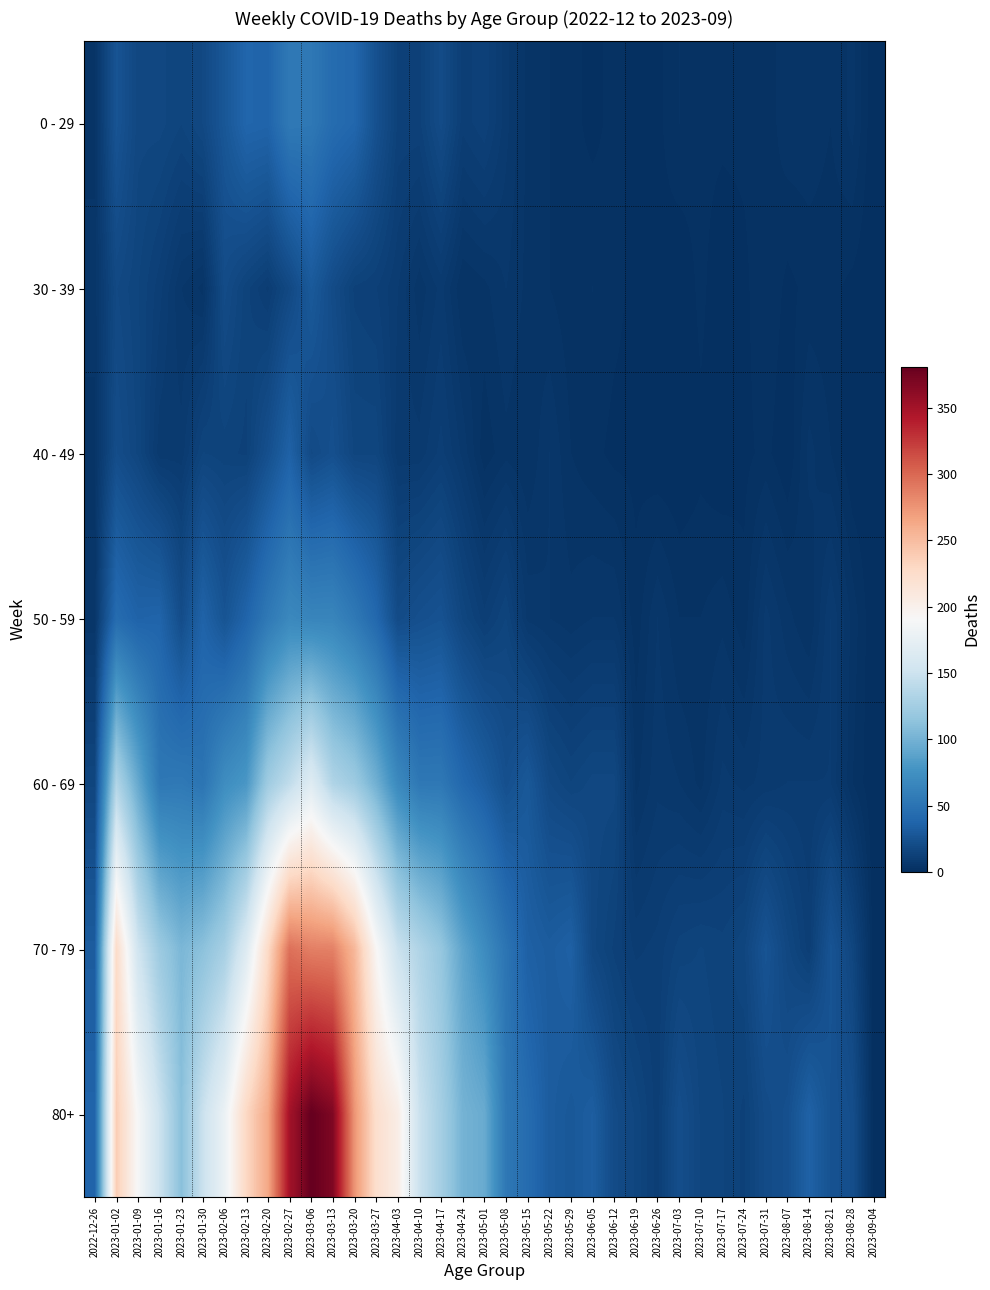

Reading left to right, extract all data points from this chart.

0 - 29: 2022-12-26=4	2023-01-02=26	2023-01-09=17	2023-01-16=17	2023-01-23=15	2023-01-30=18	2023-02-06=28	2023-02-13=39	2023-02-20=38	2023-02-27=55	2023-03-06=54	2023-03-13=44	2023-03-20=40	2023-03-27=24	2023-04-03=13	2023-04-10=13	2023-04-17=20	2023-04-24=11	2023-05-01=13	2023-05-08=8	2023-05-15=4	2023-05-22=3	2023-05-29=2	2023-06-05=1	2023-06-12=2	2023-06-19=1	2023-06-26=1	2023-07-03=3	2023-07-10=2	2023-07-17=2	2023-07-24=2	2023-07-31=2	2023-08-07=4	2023-08-14=4	2023-08-21=3	2023-08-28=5	2023-09-04=0
30 - 39: 2022-12-26=5	2023-01-02=18	2023-01-09=15	2023-01-16=11	2023-01-23=6	2023-01-30=4	2023-02-06=20	2023-02-13=14	2023-02-20=10	2023-02-27=18	2023-03-06=30	2023-03-13=20	2023-03-20=13	2023-03-27=12	2023-04-03=9	2023-04-10=5	2023-04-17=8	2023-04-24=3	2023-05-01=4	2023-05-08=6	2023-05-15=4	2023-05-22=3	2023-05-29=2	2023-06-05=3	2023-06-12=2	2023-06-19=1	2023-06-26=1	2023-07-03=0	2023-07-10=2	2023-07-17=0	2023-07-24=1	2023-07-31=3	2023-08-07=1	2023-08-14=2	2023-08-21=2	2023-08-28=1	2023-09-04=0
40 - 49: 2022-12-26=4	2023-01-02=21	2023-01-09=16	2023-01-16=8	2023-01-23=8	2023-01-30=15	2023-02-06=14	2023-02-13=13	2023-02-20=23	2023-02-27=36	2023-03-06=19	2023-03-13=23	2023-03-20=16	2023-03-27=16	2023-04-03=8	2023-04-10=8	2023-04-17=11	2023-04-24=7	2023-05-01=2	2023-05-08=4	2023-05-15=3	2023-05-22=6	2023-05-29=3	2023-06-05=2	2023-06-12=1	2023-06-19=1	2023-06-26=0	2023-07-03=0	2023-07-10=1	2023-07-17=0	2023-07-24=1	2023-07-31=2	2023-08-07=0	2023-08-14=5	2023-08-21=3	2023-08-28=0	2023-09-04=0
50 - 59: 2022-12-26=5	2023-01-02=44	2023-01-09=37	2023-01-16=38	2023-01-23=21	2023-01-30=37	2023-02-06=26	2023-02-13=38	2023-02-20=55	2023-02-27=68	2023-03-06=65	2023-03-13=65	2023-03-20=55	2023-03-27=41	2023-04-03=20	2023-04-10=23	2023-04-17=25	2023-04-24=16	2023-05-01=11	2023-05-08=15	2023-05-15=7	2023-05-22=6	2023-05-29=5	2023-06-05=6	2023-06-12=6	2023-06-19=2	2023-06-26=6	2023-07-03=3	2023-07-10=3	2023-07-17=4	2023-07-24=2	2023-07-31=8	2023-08-07=5	2023-08-14=3	2023-08-21=9	2023-08-28=4	2023-09-04=0
60 - 69: 2022-12-26=16	2023-01-02=134	2023-01-09=94	2023-01-16=54	2023-01-23=55	2023-01-30=51	2023-02-06=72	2023-02-13=80	2023-02-20=123	2023-02-27=143	2023-03-06=167	2023-03-13=133	2023-03-20=122	2023-03-27=99	2023-04-03=69	2023-04-10=54	2023-04-17=54	2023-04-24=41	2023-05-01=33	2023-05-08=23	2023-05-15=29	2023-05-22=18	2023-05-29=15	2023-06-05=17	2023-06-12=17	2023-06-19=4	2023-06-26=7	2023-07-03=6	2023-07-10=4	2023-07-17=8	2023-07-24=7	2023-07-31=8	2023-08-07=9	2023-08-14=9	2023-08-21=9	2023-08-28=3	2023-09-04=0
70 - 79: 2022-12-26=32	2023-01-02=226	2023-01-09=153	2023-01-16=121	2023-01-23=104	2023-01-30=112	2023-02-06=127	2023-02-13=165	2023-02-20=227	2023-02-27=295	2023-03-06=287	2023-03-13=286	2023-03-20=253	2023-03-27=193	2023-04-03=149	2023-04-10=133	2023-04-17=117	2023-04-24=90	2023-05-01=71	2023-05-08=51	2023-05-15=35	2023-05-22=32	2023-05-29=35	2023-06-05=17	2023-06-12=13	2023-06-19=10	2023-06-26=11	2023-07-03=14	2023-07-10=15	2023-07-17=14	2023-07-24=16	2023-07-31=26	2023-08-07=17	2023-08-14=11	2023-08-21=26	2023-08-28=16	2023-09-04=0
80+: 2022-12-26=38	2023-01-02=238	2023-01-09=189	2023-01-16=150	2023-01-23=111	2023-01-30=149	2023-02-06=179	2023-02-13=230	2023-02-20=263	2023-02-27=350	2023-03-06=381	2023-03-13=368	2023-03-20=275	2023-03-27=223	2023-04-03=204	2023-04-10=149	2023-04-17=126	2023-04-24=101	2023-05-01=95	2023-05-08=54	2023-05-15=44	2023-05-22=32	2023-05-29=29	2023-06-05=33	2023-06-12=20	2023-06-19=16	2023-06-26=11	2023-07-03=22	2023-07-10=16	2023-07-17=15	2023-07-24=13	2023-07-31=20	2023-08-07=23	2023-08-14=36	2023-08-21=25	2023-08-28=22	2023-09-04=0